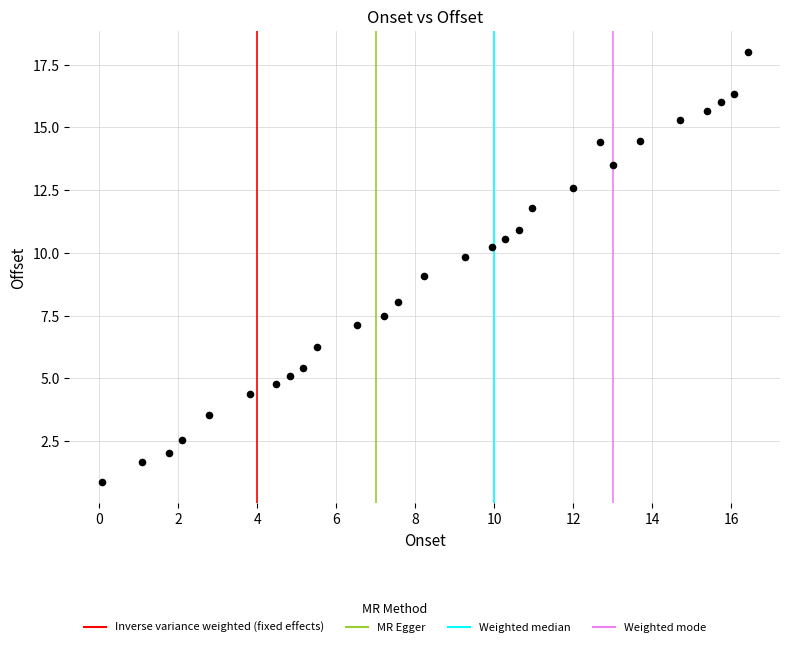

What is the range of Y values (max minus min)?

17.1